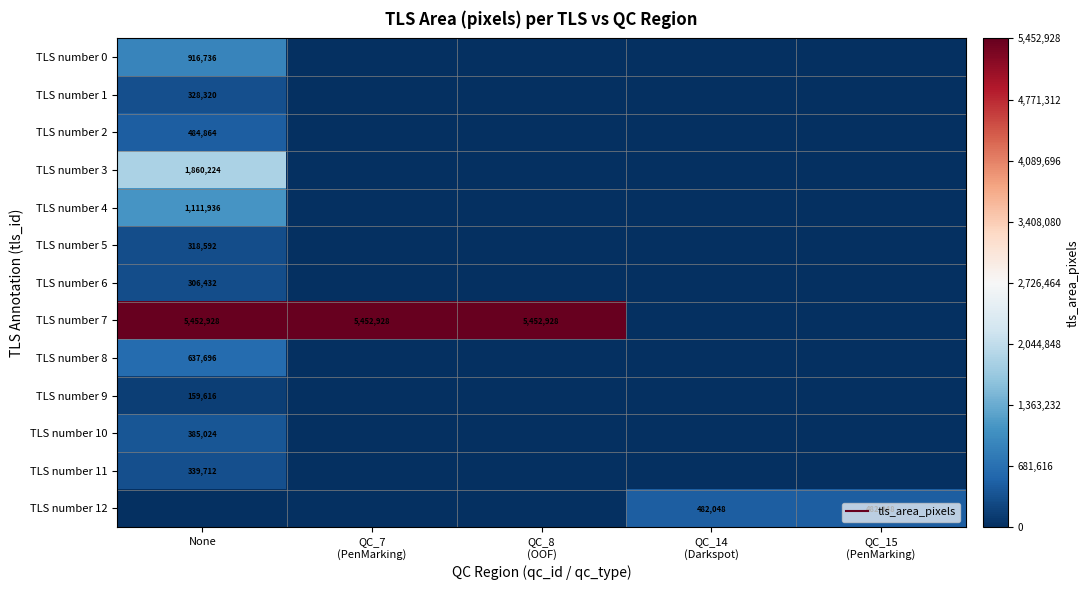

What is the spread (max minus min) of values at QC_14
(Darkspot)?

482048